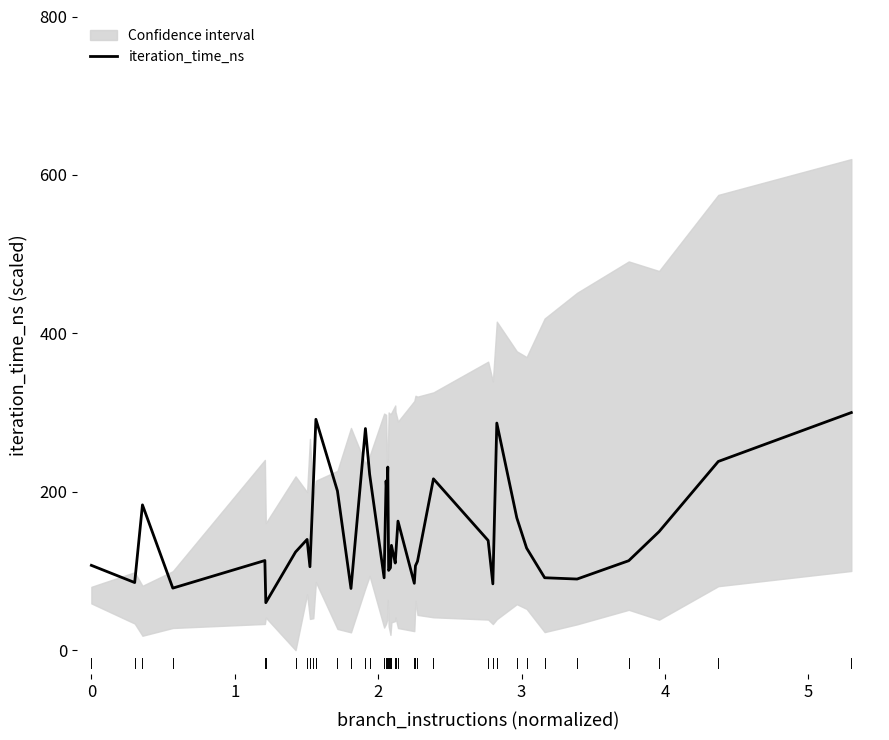

How many data points does each series have?

40